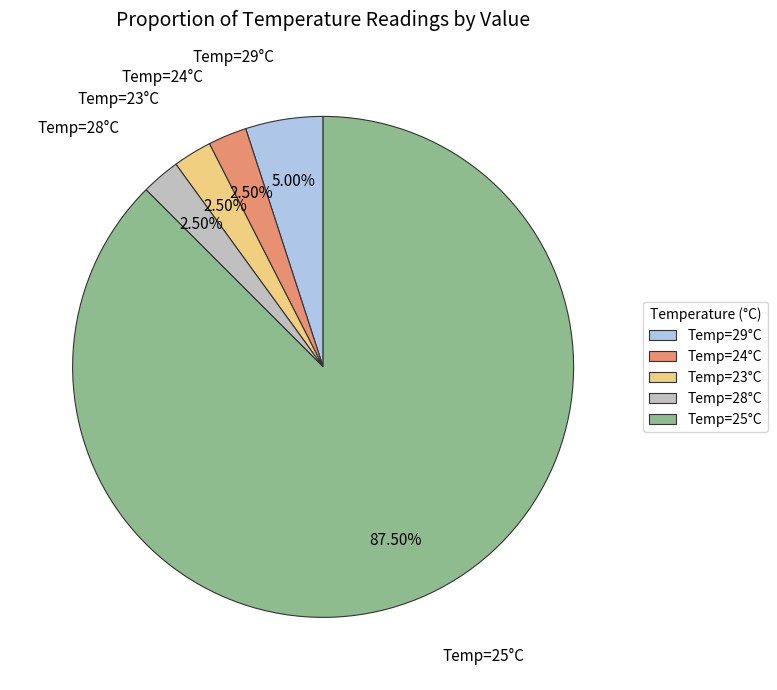

Is the sum of Temp=28°C and Temp=29°C greater than half?

No